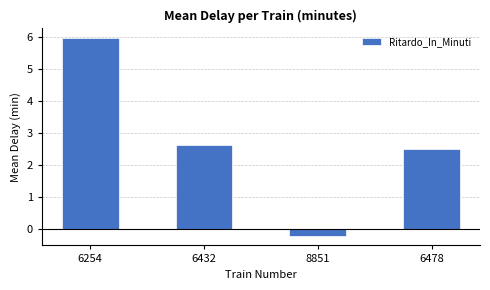

Does the chart contain stacked bars?

No